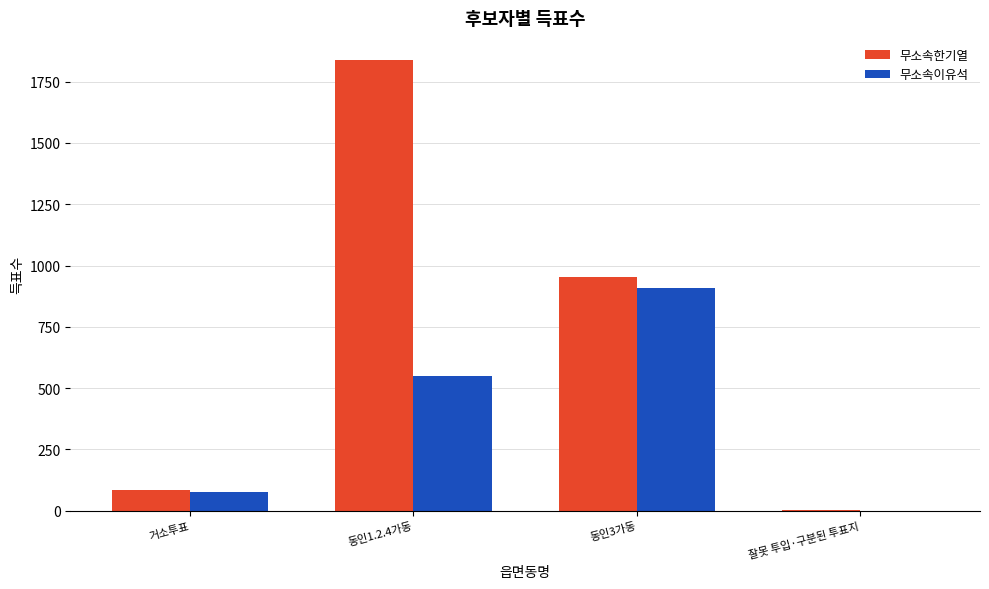

Is it true that 무소속이유석 equals 74 at 거소투표?

True